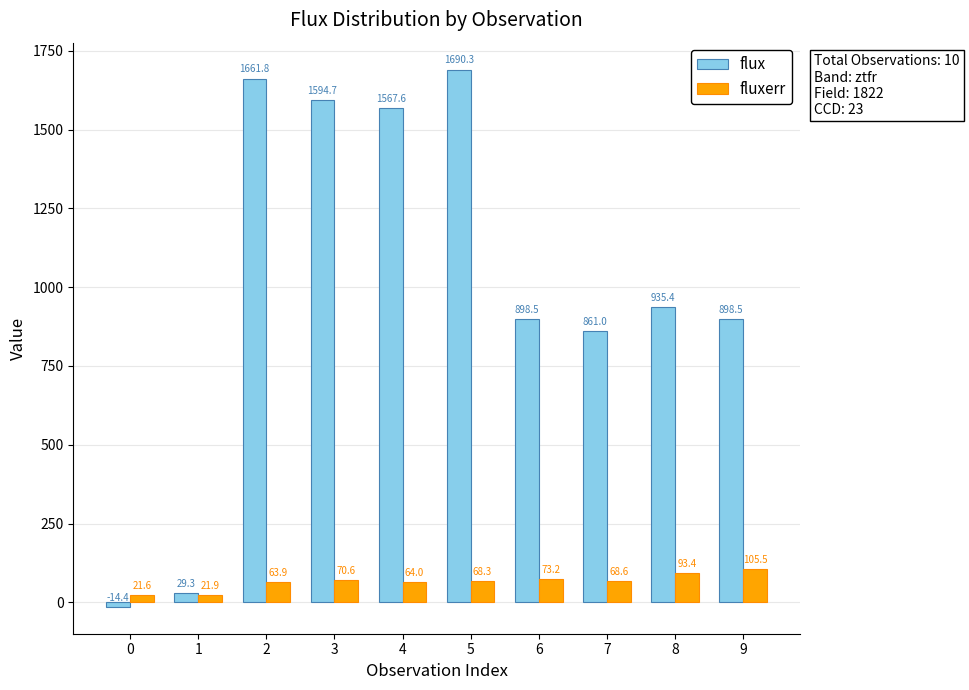

How many data points in flux are less than 935?

5